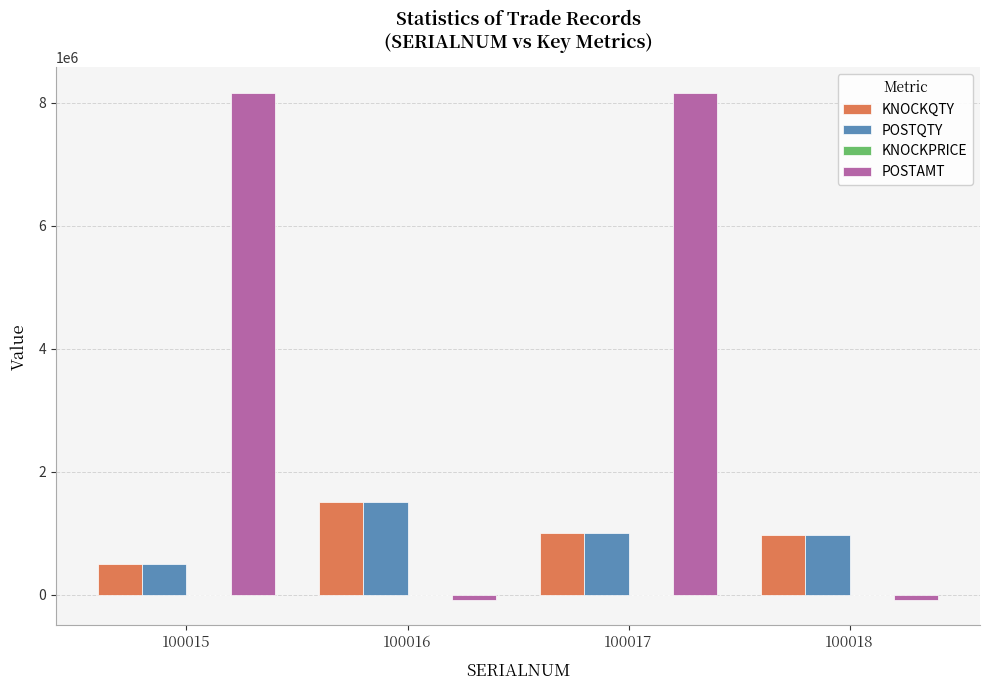

Which series changed the most between 100016 and 100017?

POSTAMT